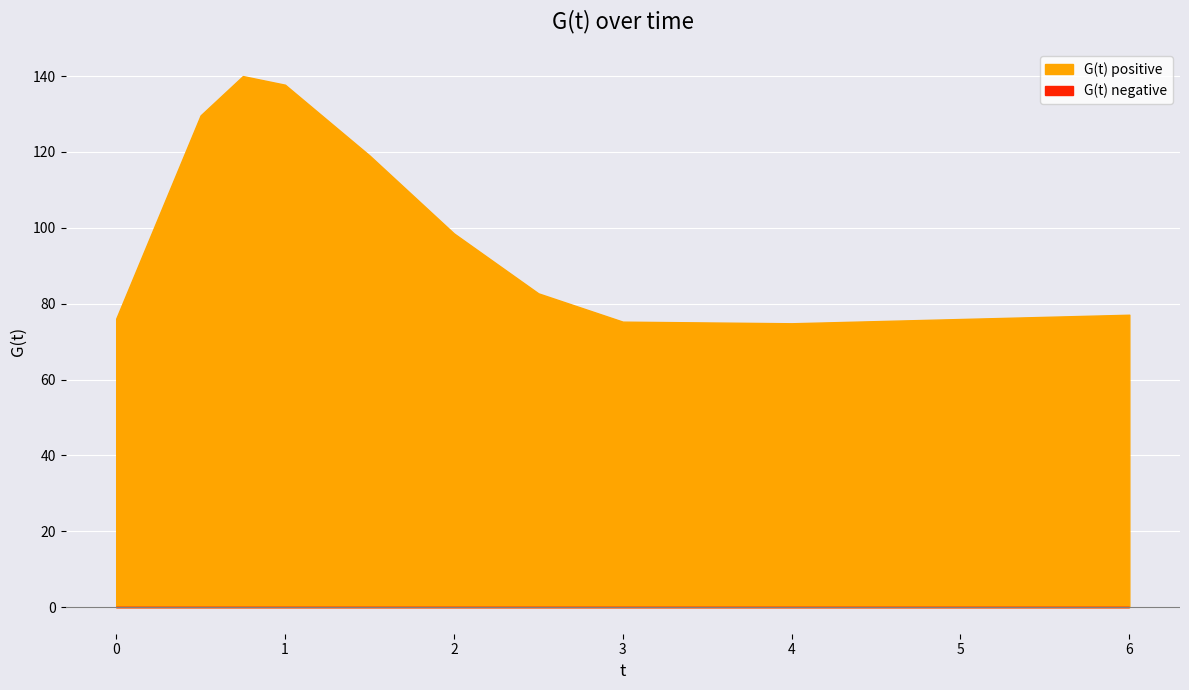

Reading left to right, list all the values displayed in this chart.

76.1	129.7	140.0	137.7	119.1	98.5	82.7	75.3	74.8	77.1